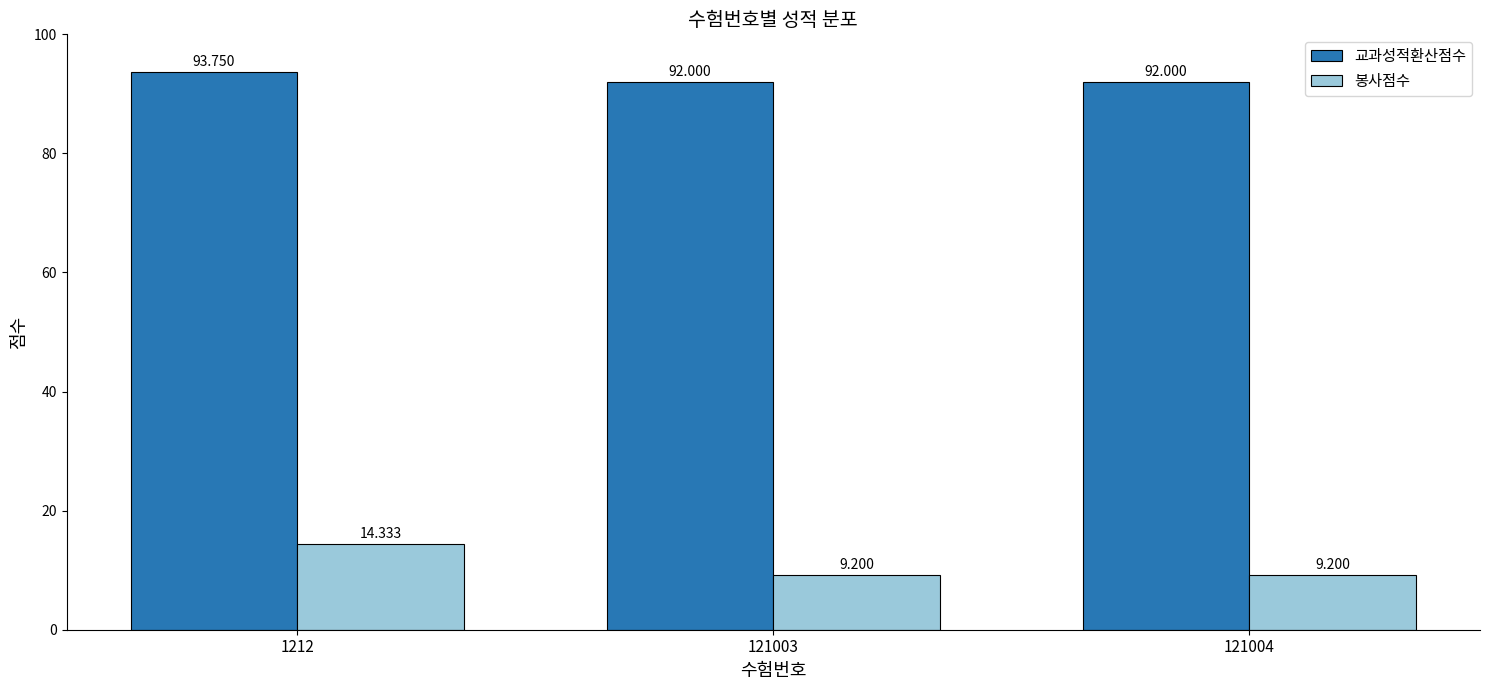

How many values in the 교과성적환산점수 series exceed 92?

1